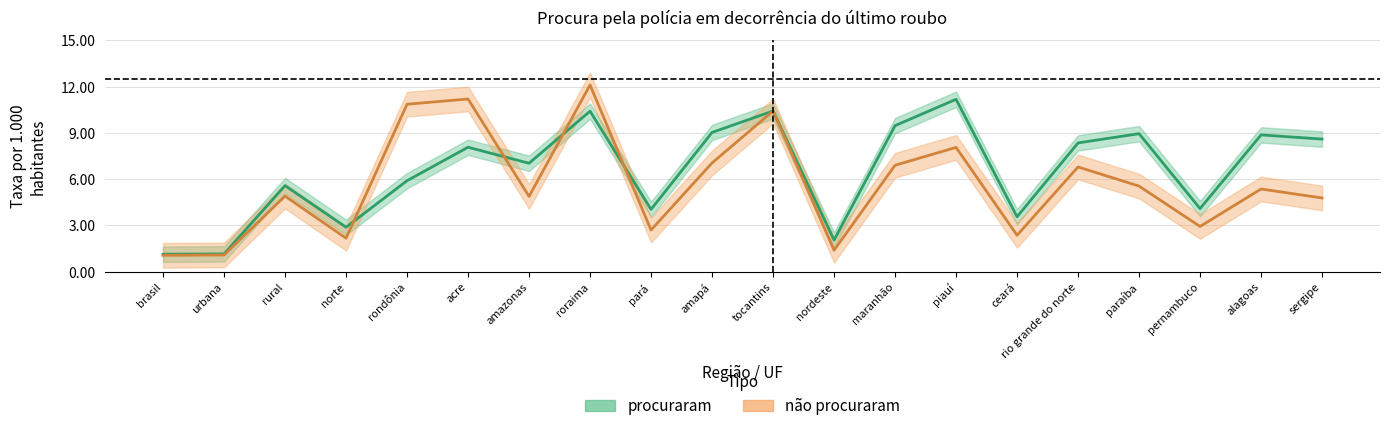

Where is procuraram nearest to the value 6?

rondônia